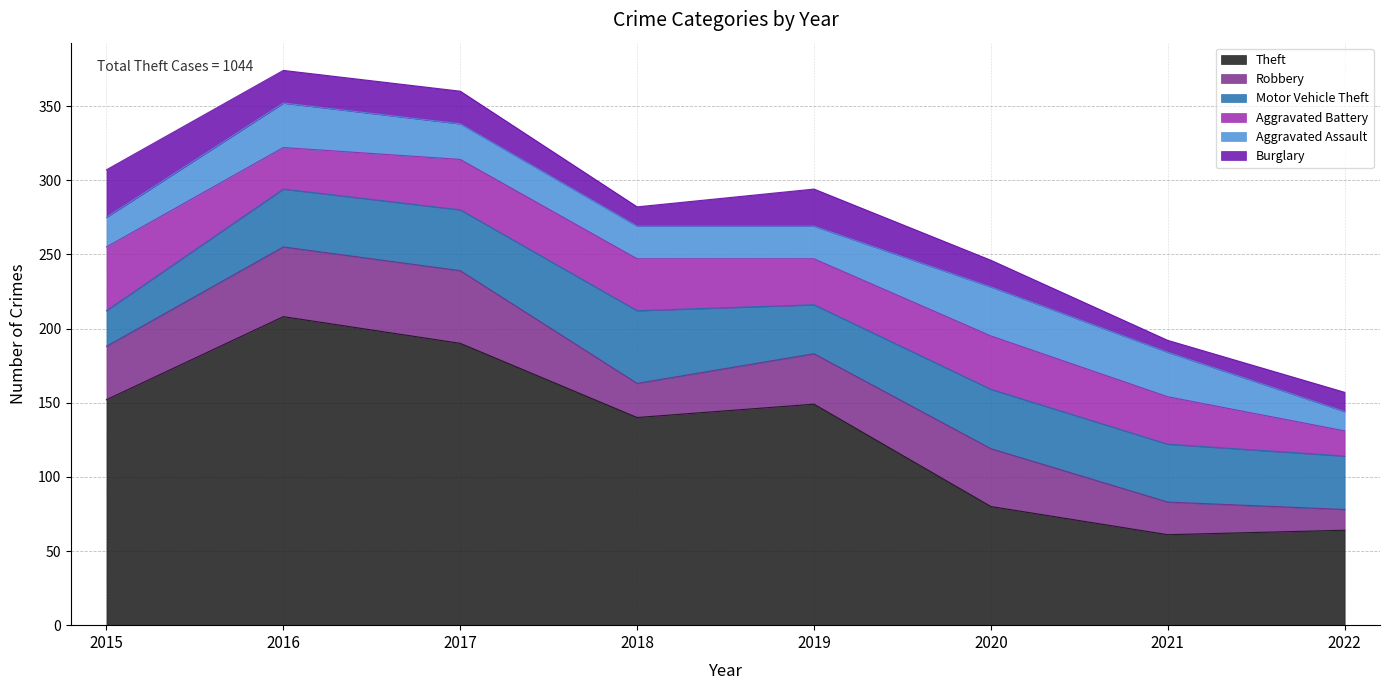

Which series changed the most between 2020 and 2022?

Robbery